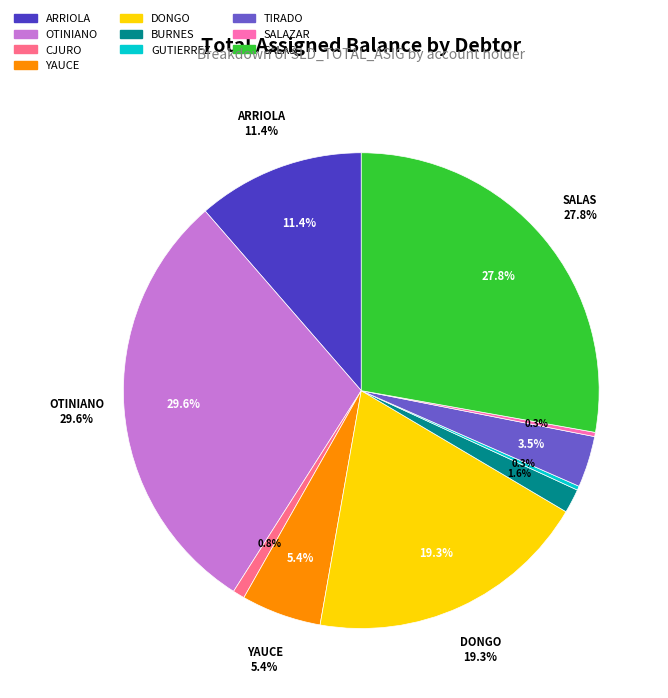

To the nearest percent, what portion does ARRIOLA represent?

11%